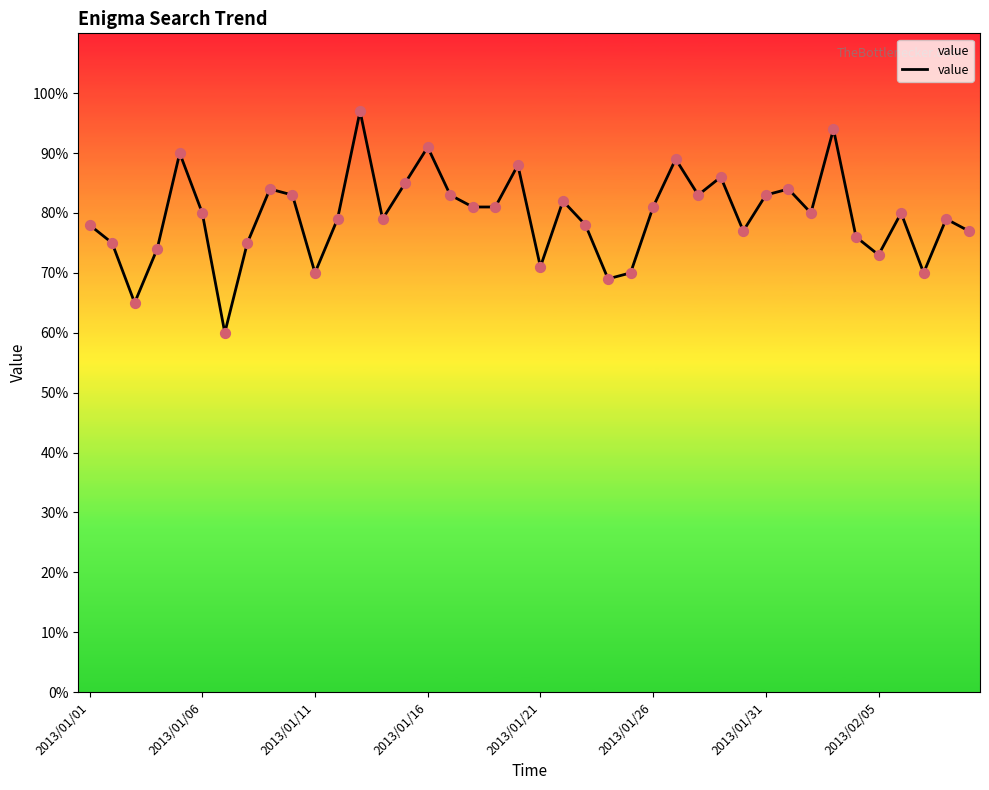

Between 20 and 2013/01/16, which is larger?

2013/01/16